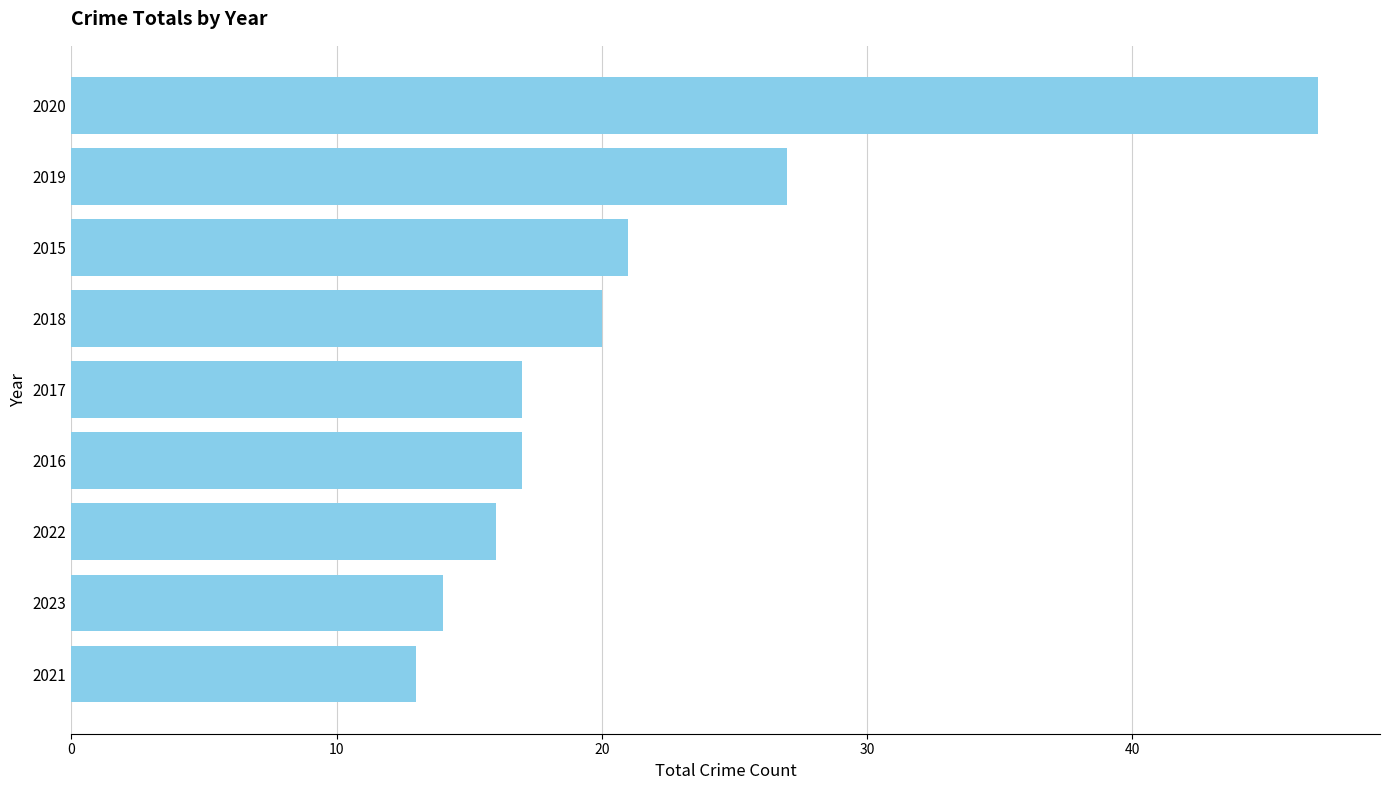

Reading bottom to top, transcribe all the data shown in this chart.

13	14	16	17	17	20	21	27	47